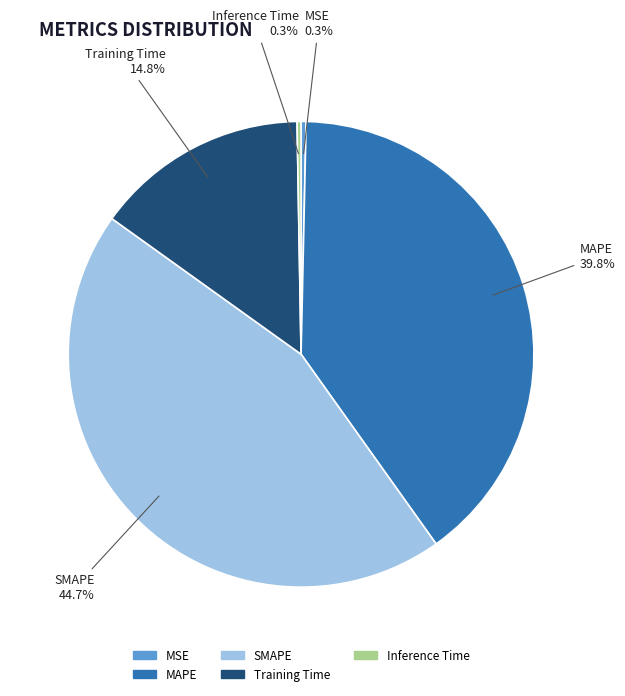

What is the largest slice in the pie chart?

SMAPE